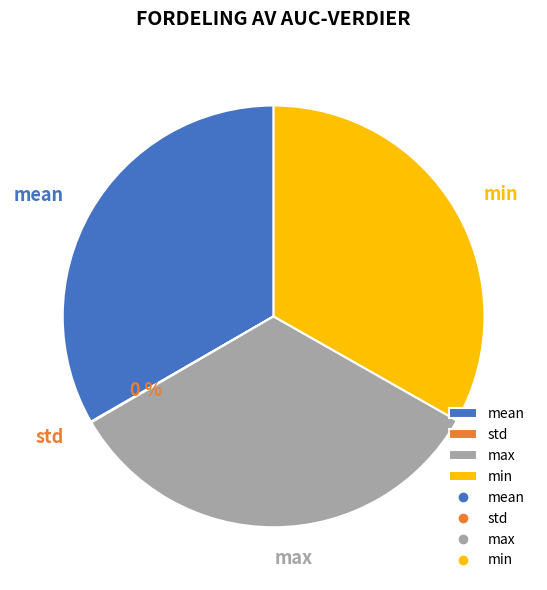

To the nearest percent, what portion does mean represent?

33%